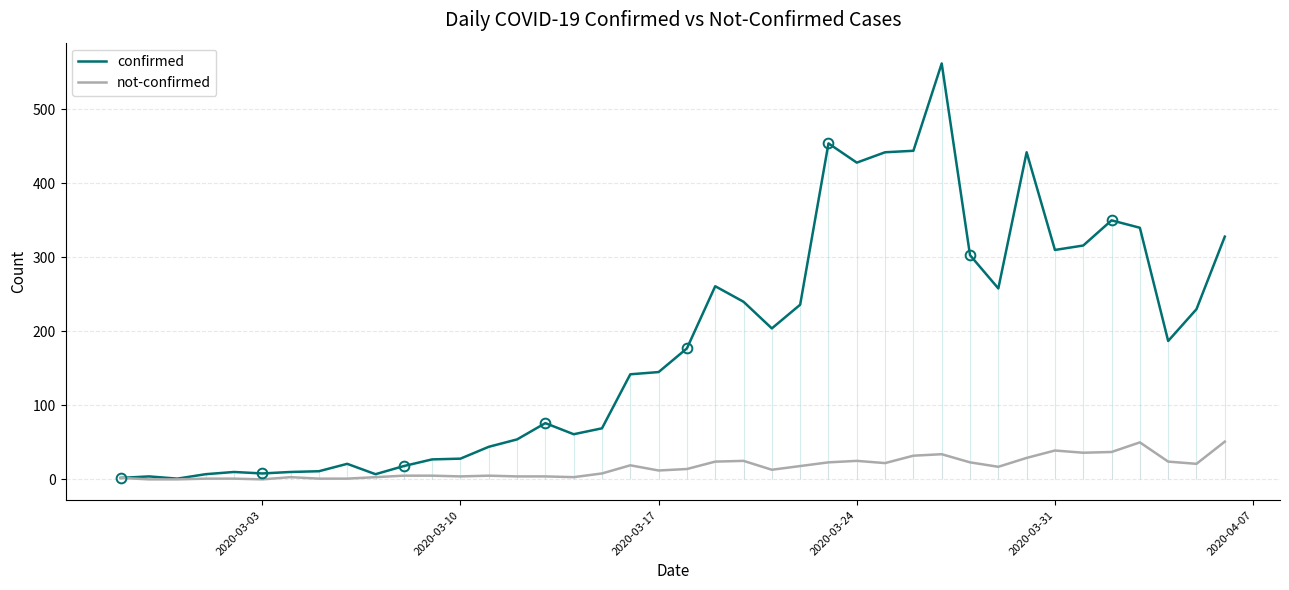

Does the chart have visible grid lines?

Yes